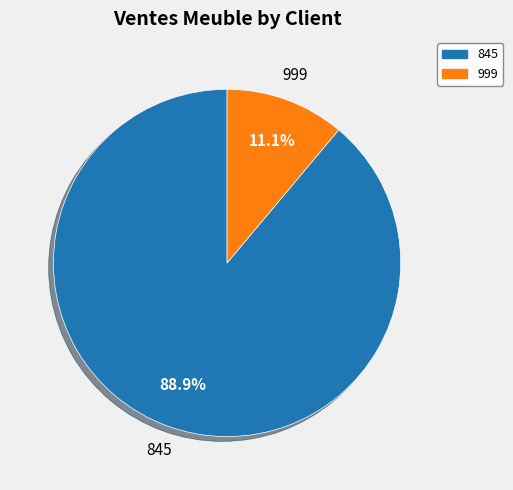

Rank the categories by value from highest to lowest.

845, 999